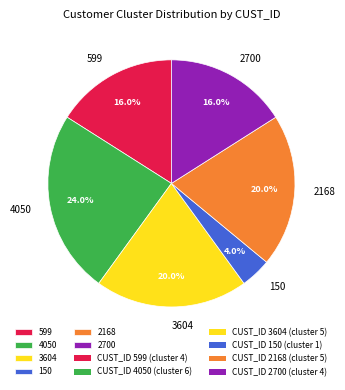

Which has a higher value, 3604 or 599?

3604